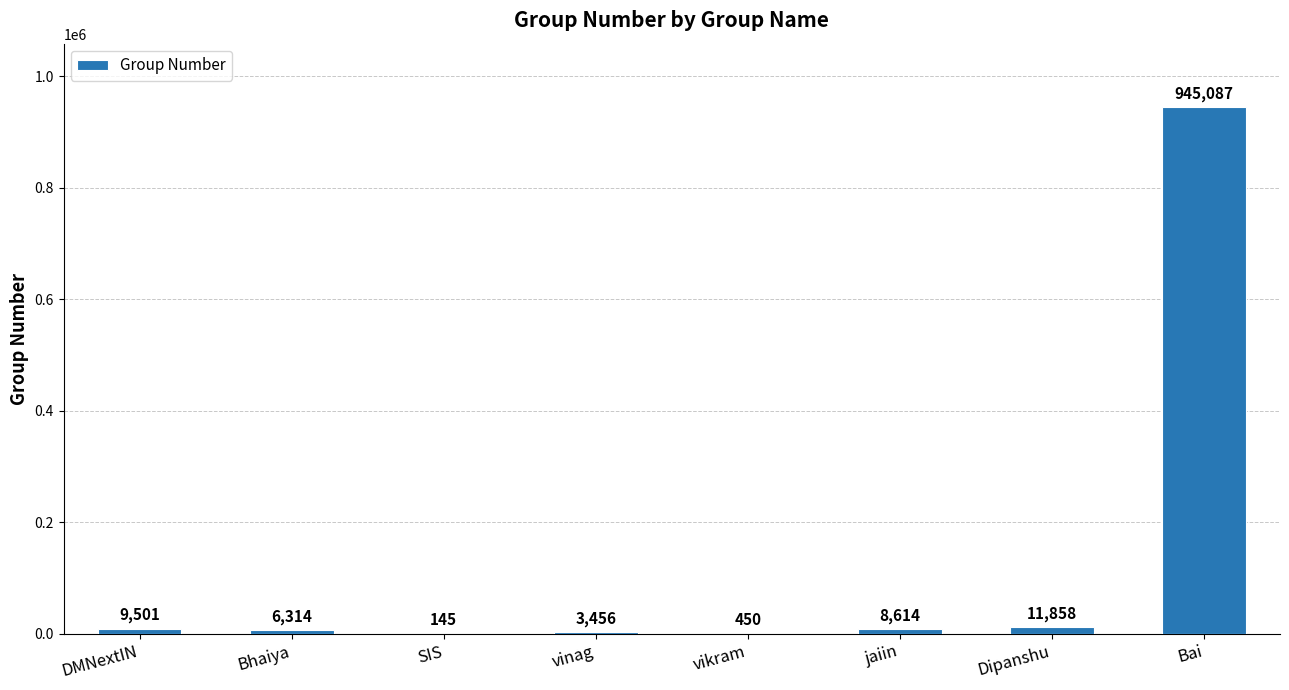

Is it true that the value at Bhaiya is 6314?

True